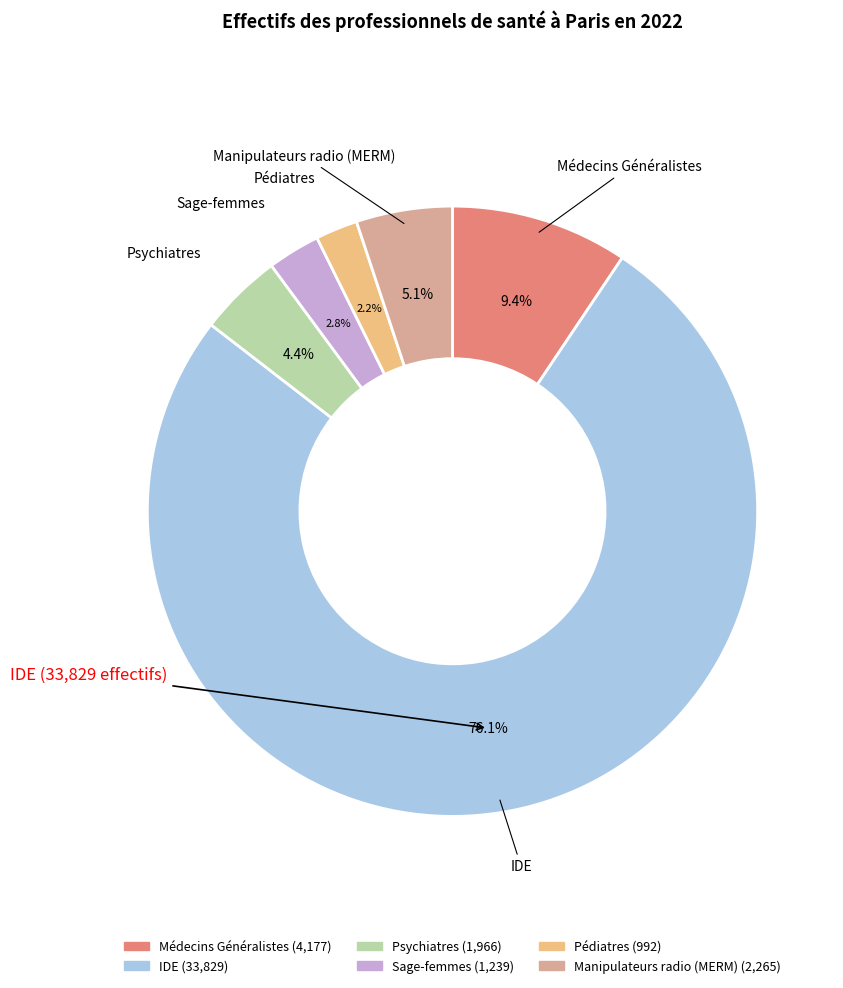

How many slices are in this pie chart?

6